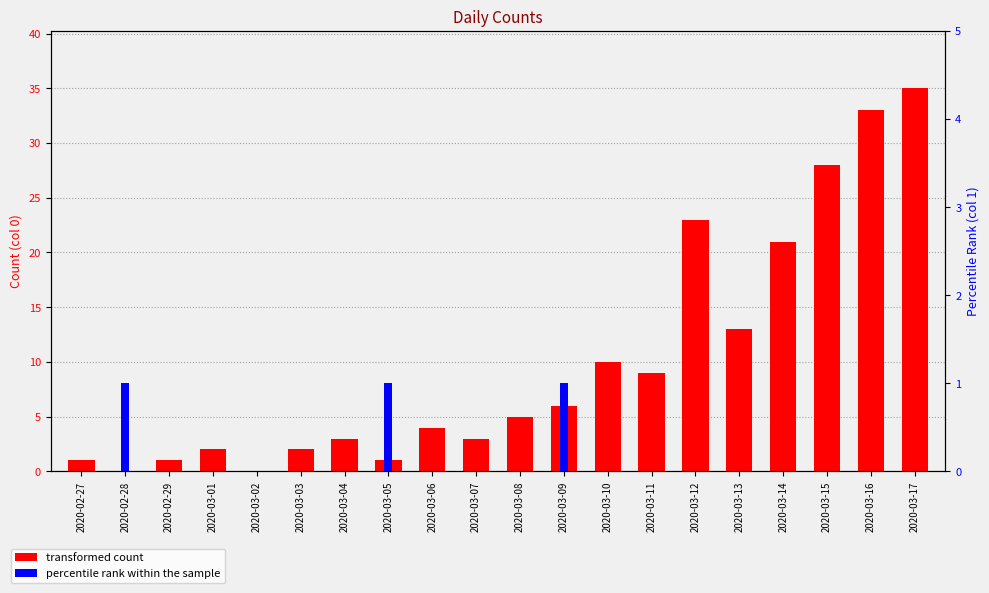

How many bars are there in total?

40